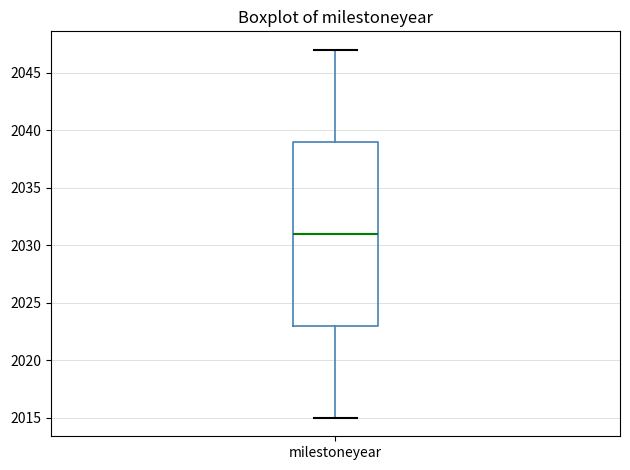

Where does the upper whisker of the box for milestoneyear end on the y-axis? The values are not printed on the chart, so give them approximately, as read against the axis.

2047